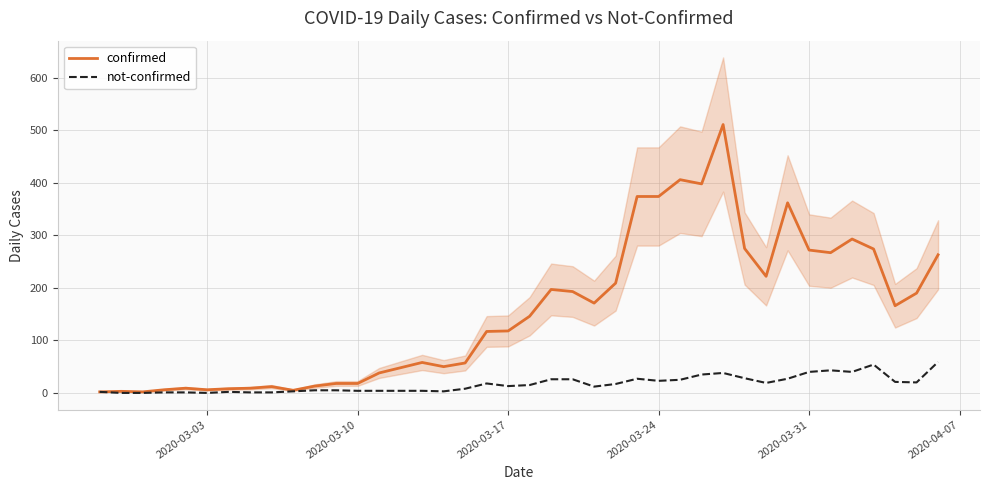

True or false: confirmed and not-confirmed intersect in this chart.

False